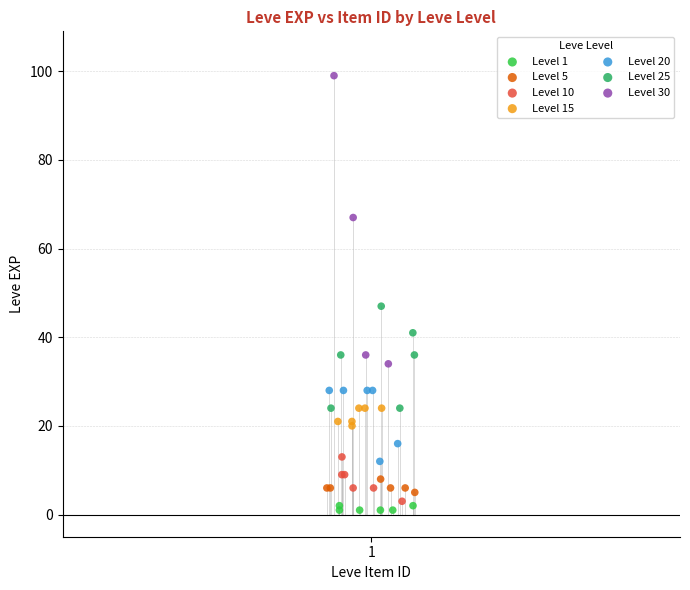

Which series has the widest spread of Y values?

Level 30